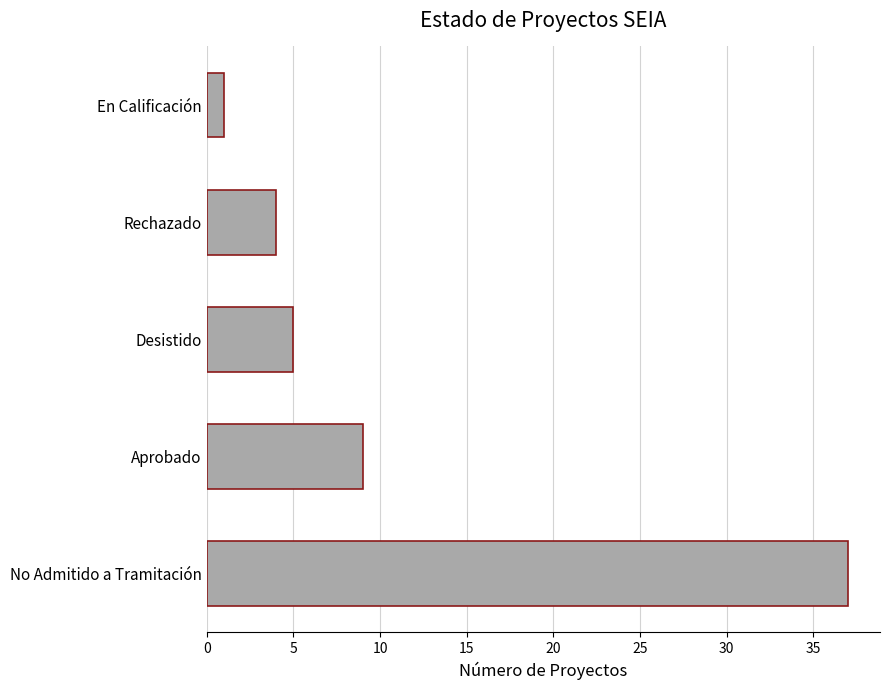

List the labels in order of value, smallest first.

En Calificación, Rechazado, Desistido, Aprobado, No Admitido a Tramitación